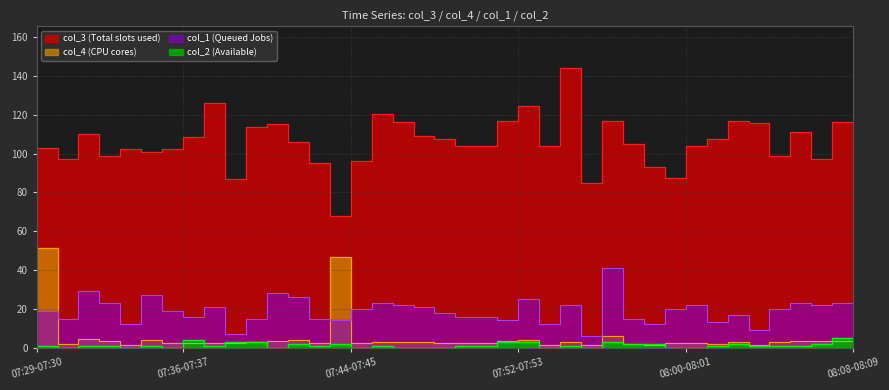

What is the label of the 12th point from the right?

07:57-07:58